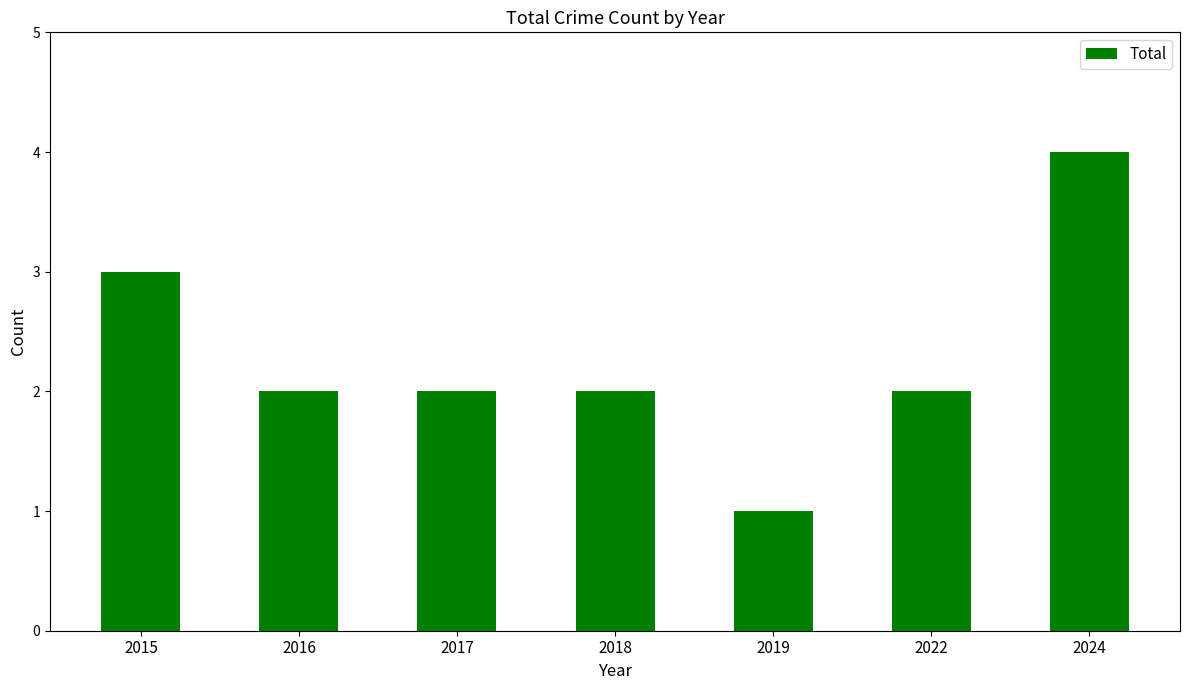

Which has a higher value, 2024 or 2018?

2024